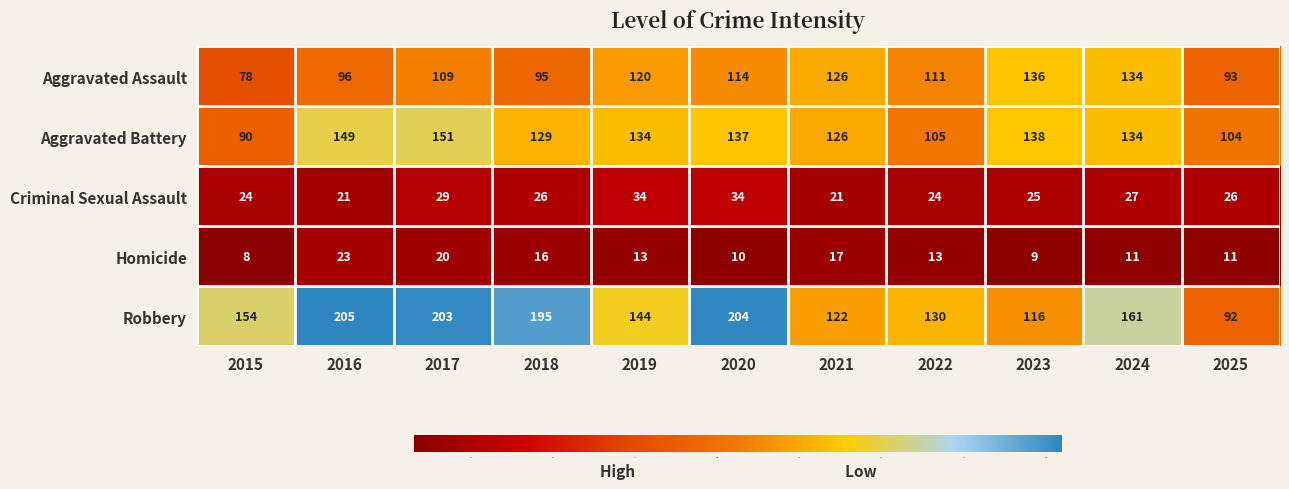

What is the difference between the second highest and minimum values in the Criminal Sexual Assault series?

13